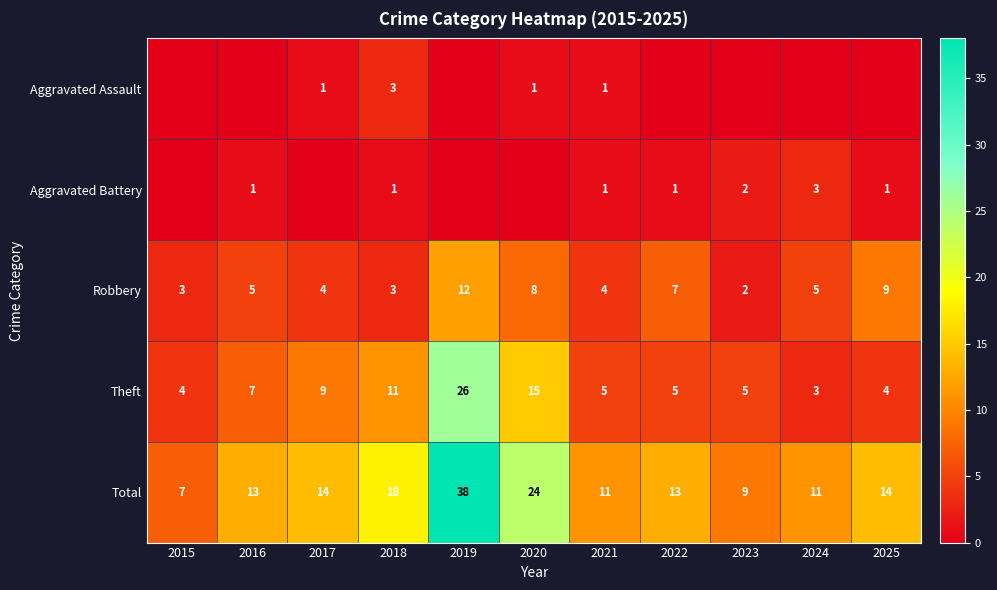

The Aggravated Assault series shows 1 at 2020. True or false?

True